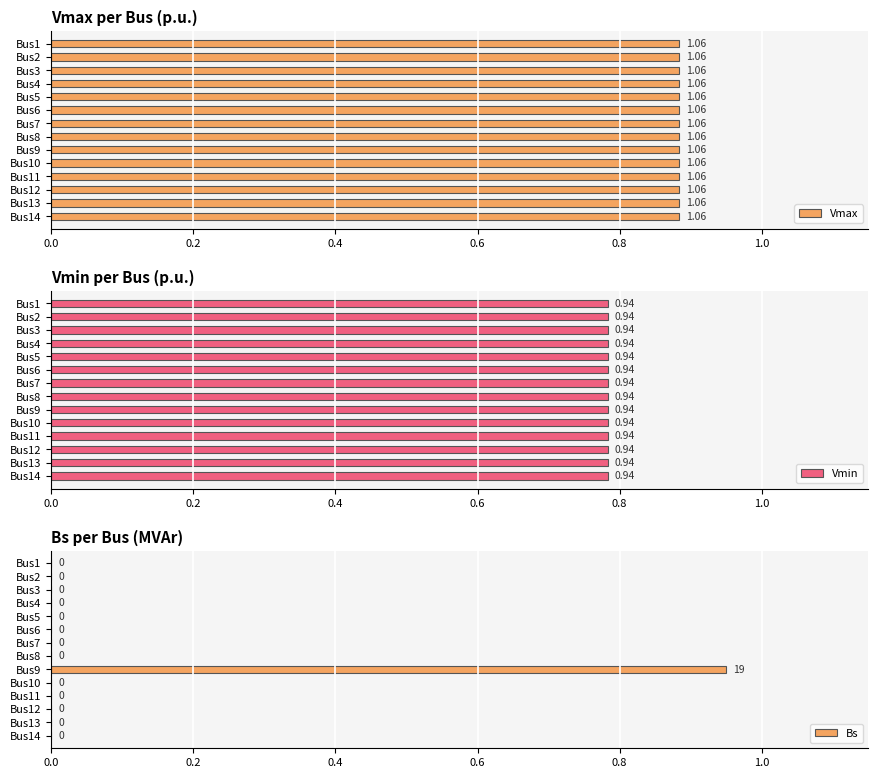

How many series are shown in this chart?

3